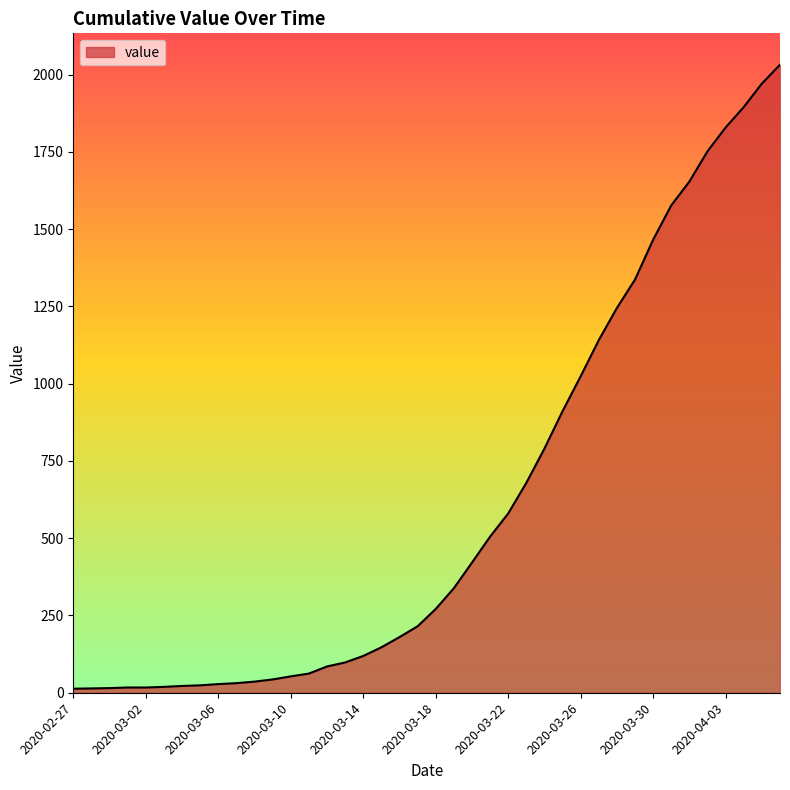

Does the chart have visible grid lines?

No